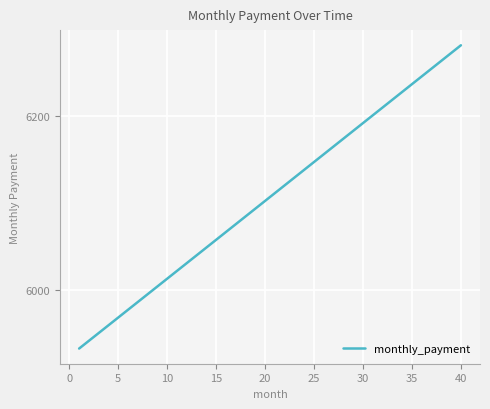

Count the number of categories in the chart.

40